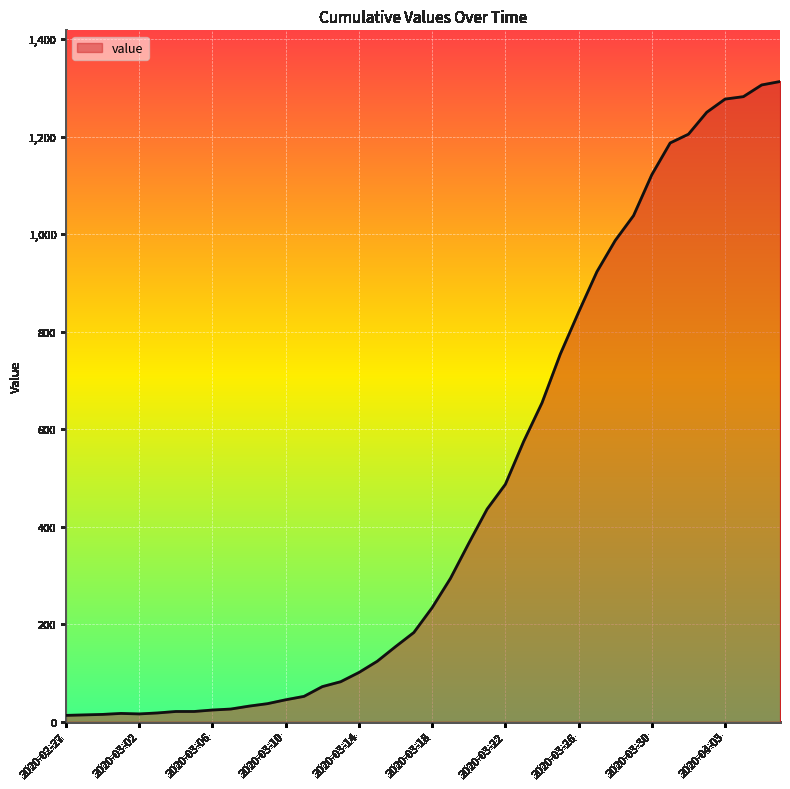

What is the maximum value shown in the chart?

1313